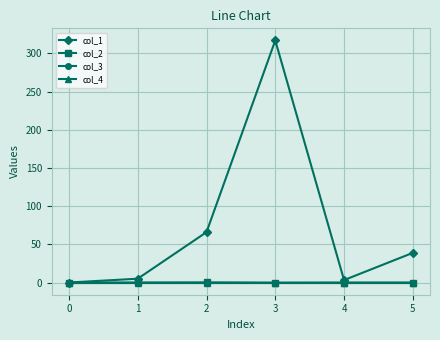

Is this an area chart (filled region under the line)?

No